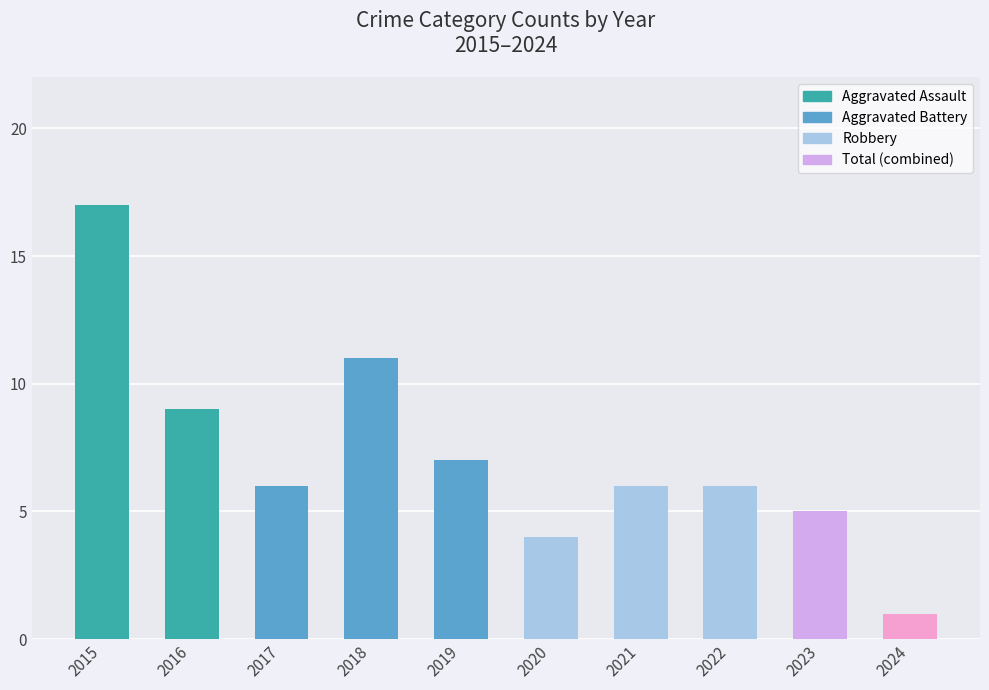

How many bars are there in total?

10